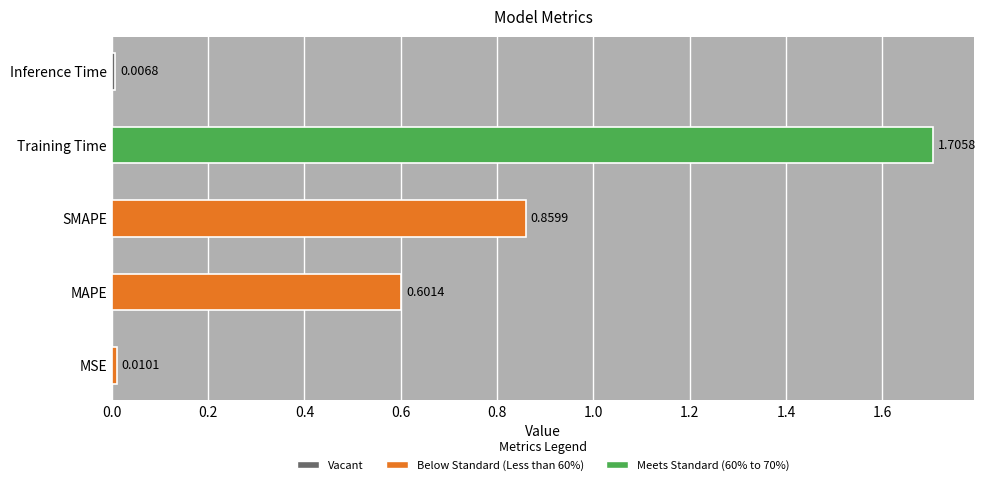

Rank the categories by value from highest to lowest.

Training Time, SMAPE, MAPE, MSE, Inference Time